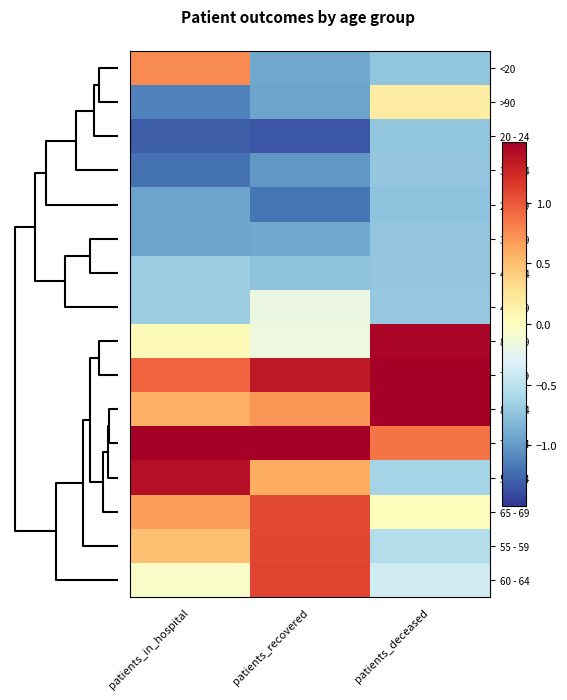

How many distinct data groups are displayed?

16